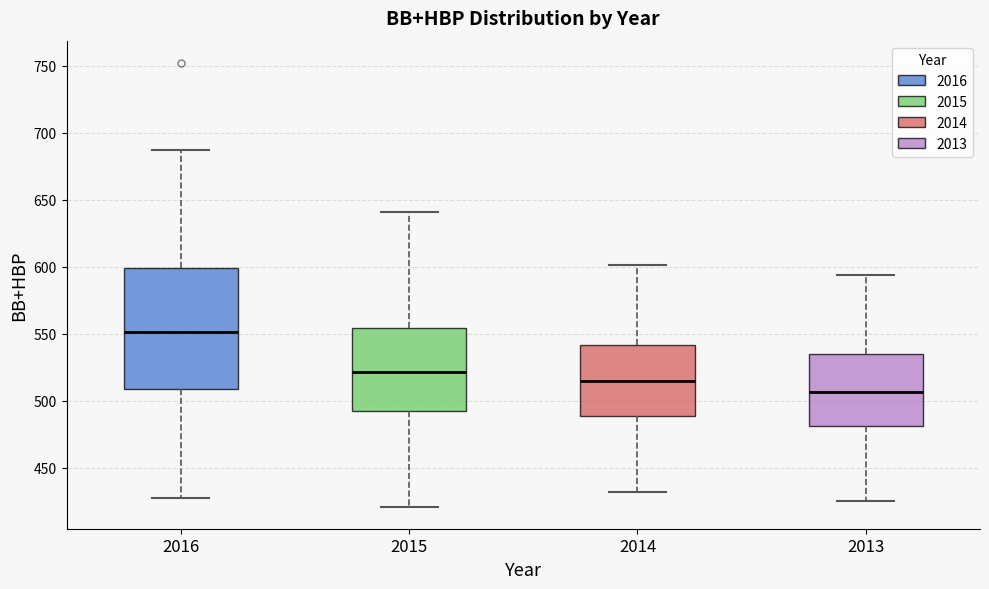

Reading left to right, transcribe this box plot: for each box, give where its median line is, the range the box spans, and where its two whiskers end, as read against the y-axis. The values are not printed on the chart, so give them approximately, as read against the axis.

2016: median 550, box 510 to 600, whiskers 425 to 685
2015: median 520, box 490 to 555, whiskers 420 to 640
2014: median 515, box 490 to 540, whiskers 430 to 600
2013: median 505, box 480 to 535, whiskers 425 to 595